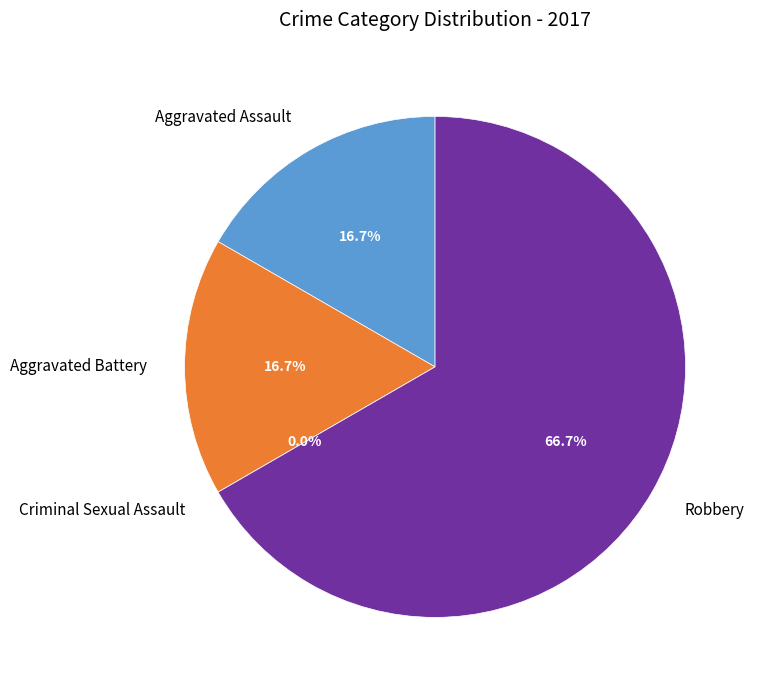

Count the number of slices in the pie.

4